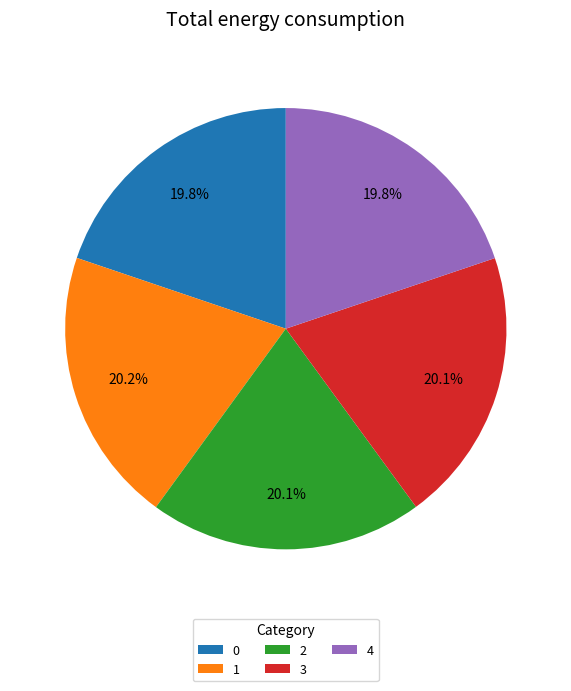

The 3 slice represents 20% of the pie. True or false?

True